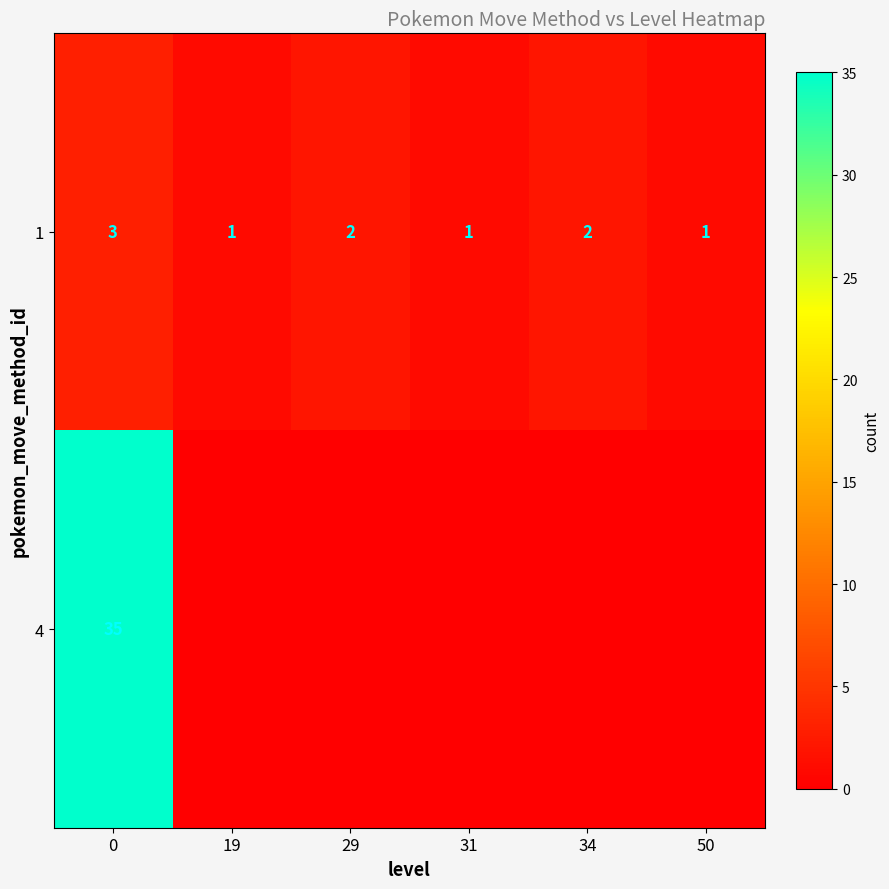

The value of 1 at 29 is 2. True or false?

True